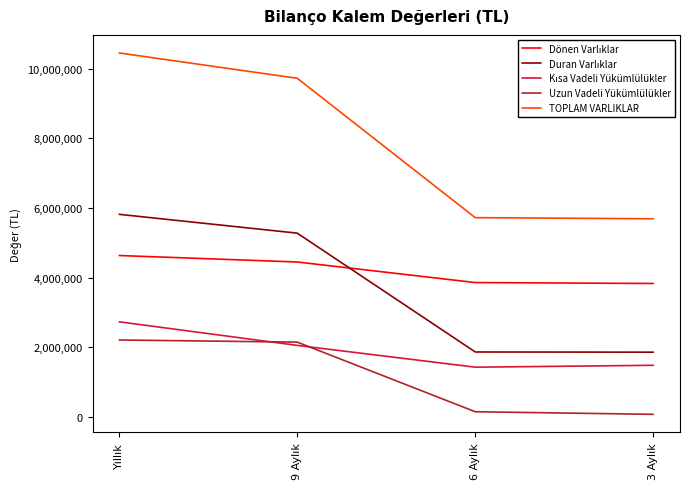

Which series has the largest total across all categories?

TOPLAM VARLIKLAR